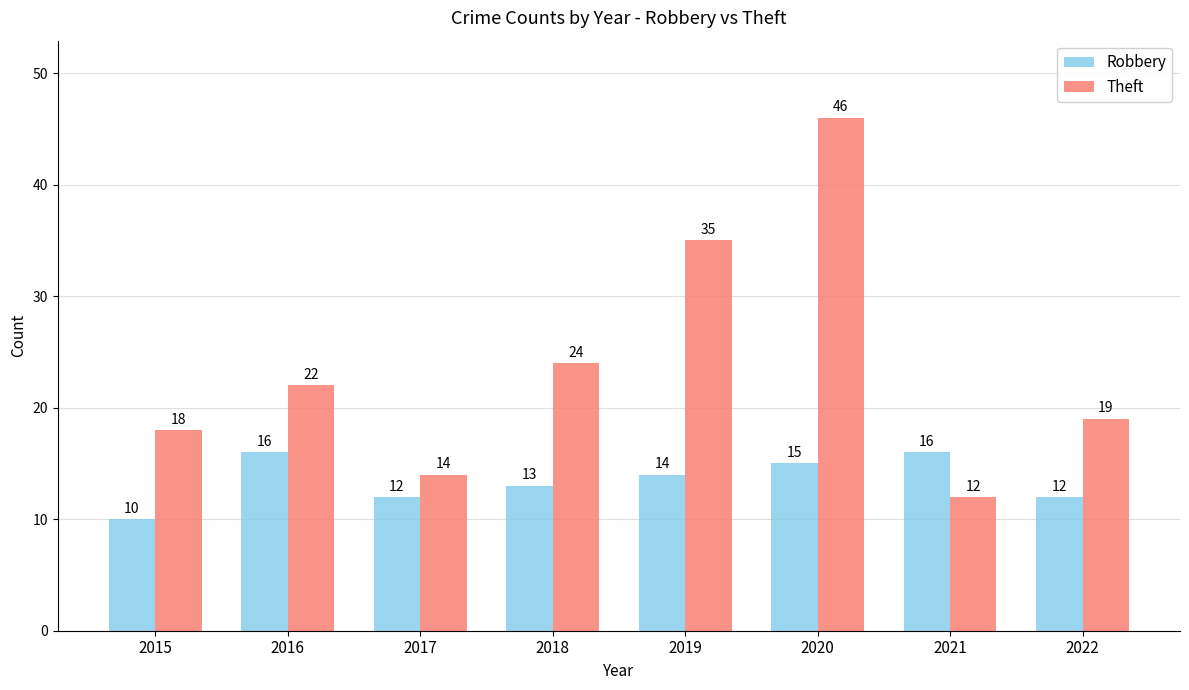

What are all the series names shown in the legend?

Robbery, Theft